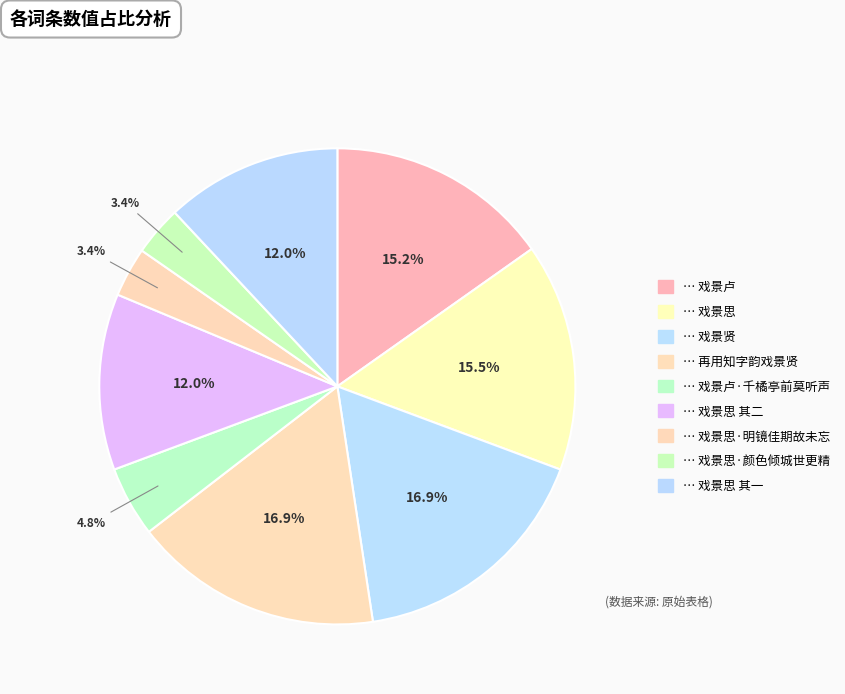

Rank the categories by value from highest to lowest.

再用知字韵戏景贤, 戏景贤, 戏景思, 戏景卢, 戏景思 其二, 戏景思 其一, 戏景卢·千橘亭前莫听声, 戏景思·明镜佳期故未忘, 戏景思·颜色倾城世更精